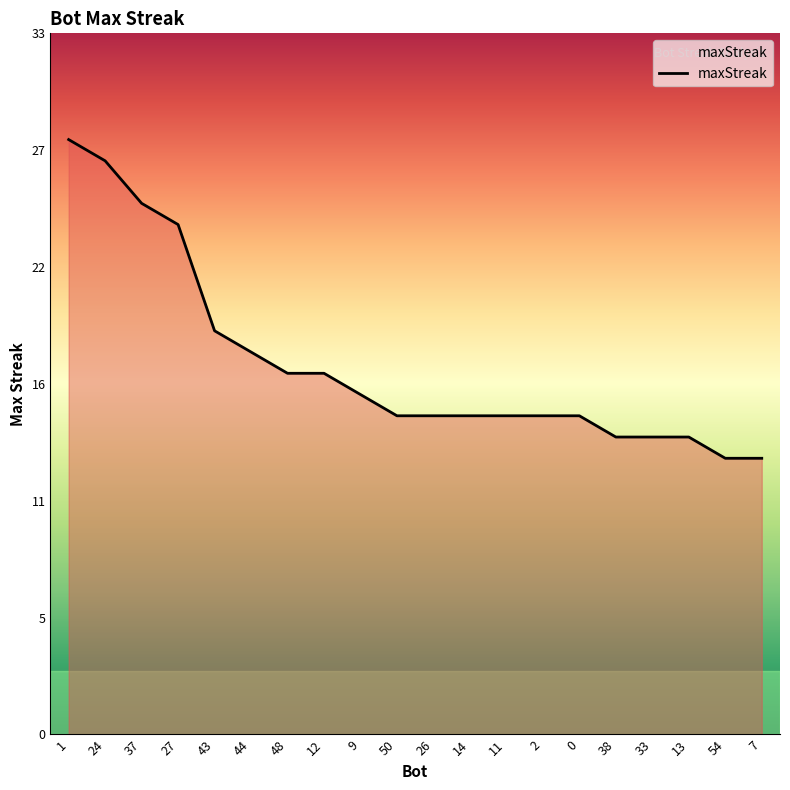

Does the chart have visible grid lines?

No